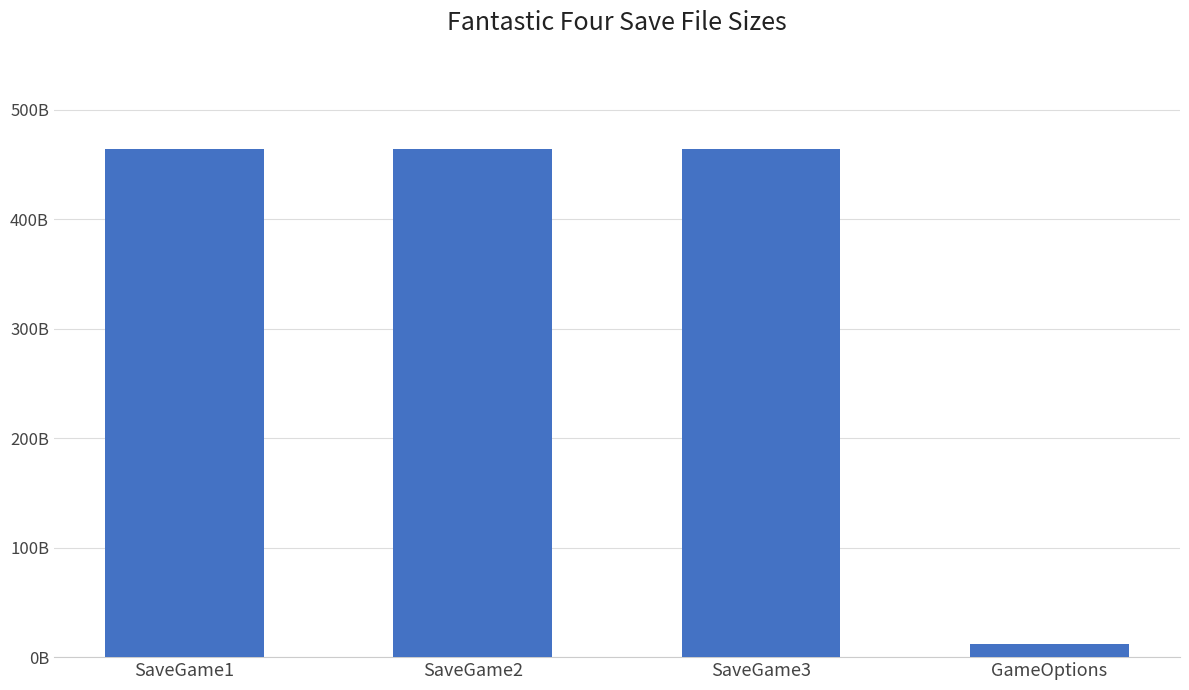

The value at SaveGame1 is 701. True or false?

False